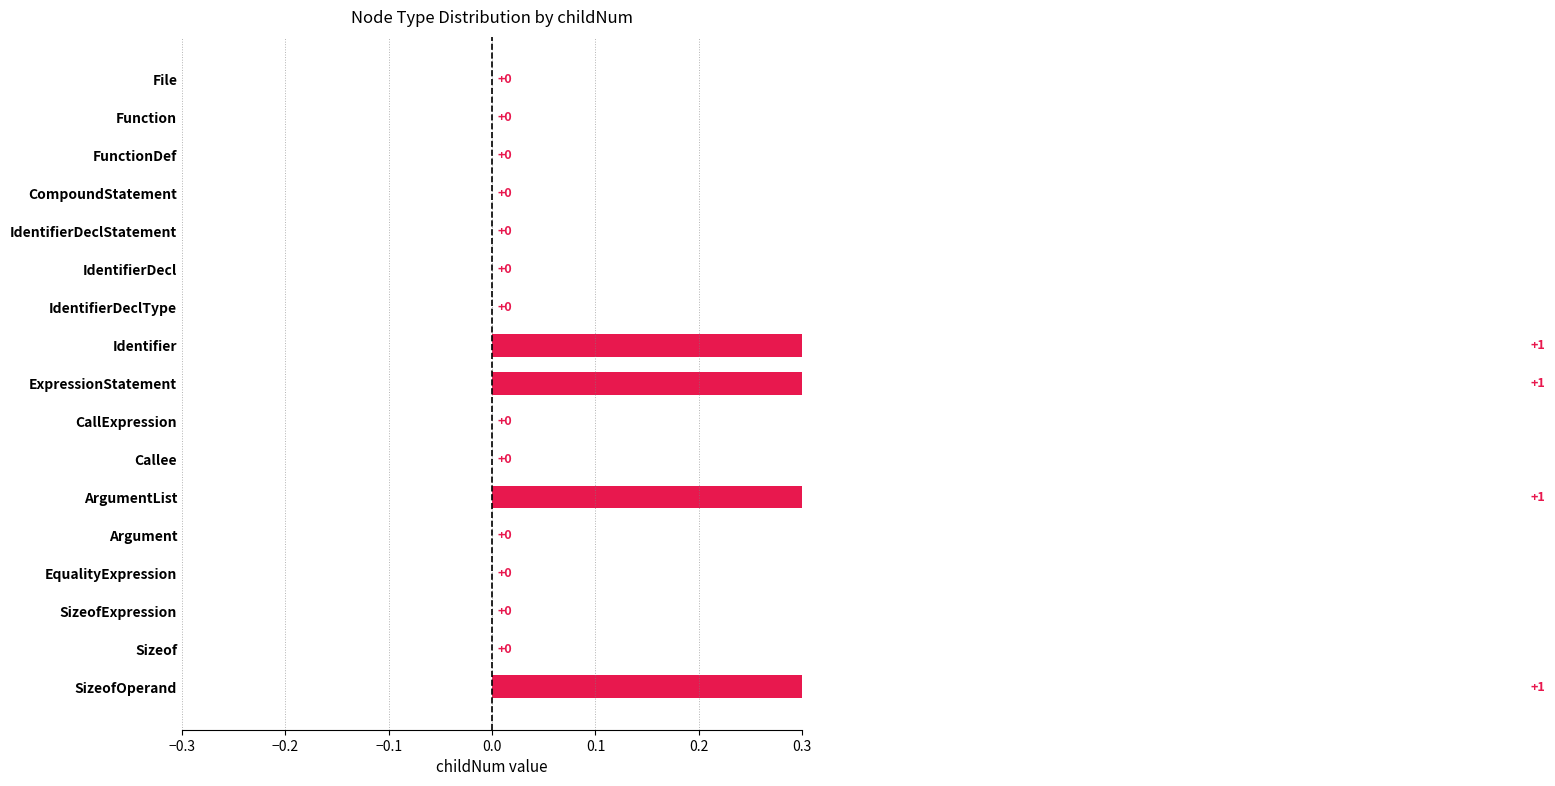

What is the approximate value at ExpressionStatement?

1